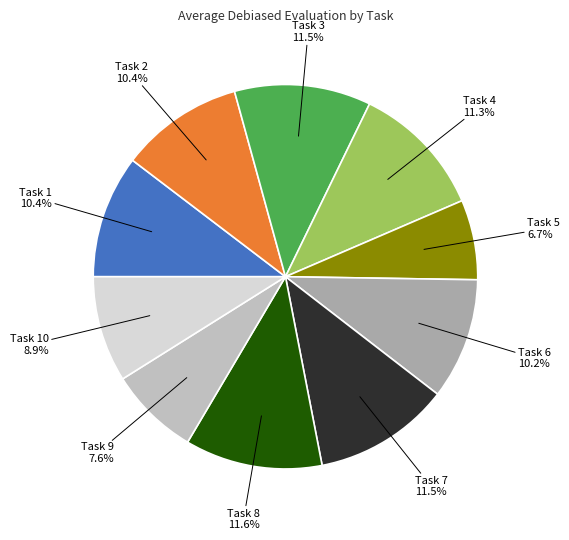

To the nearest percent, what portion does Task 6 represent?

10%